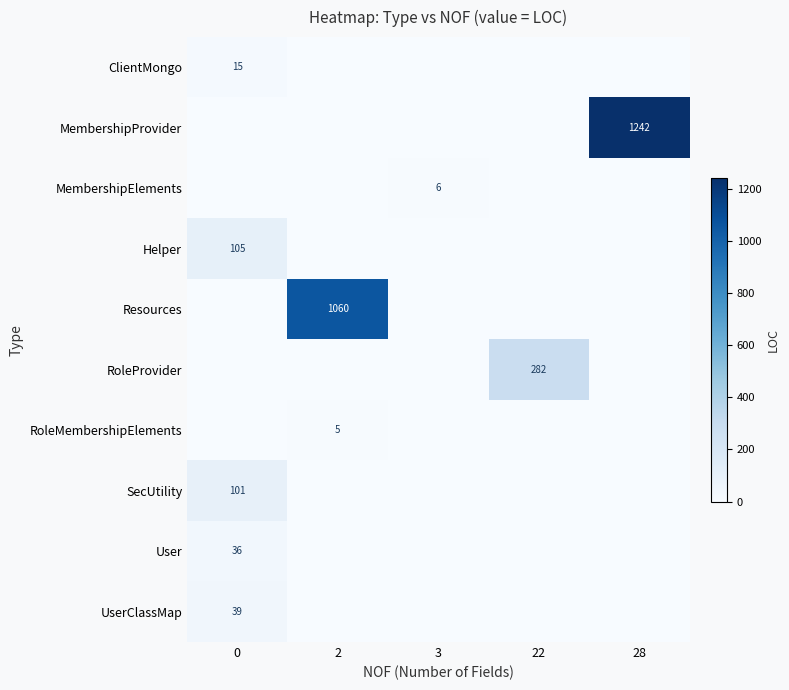

What is the total value across all series at 22?

282